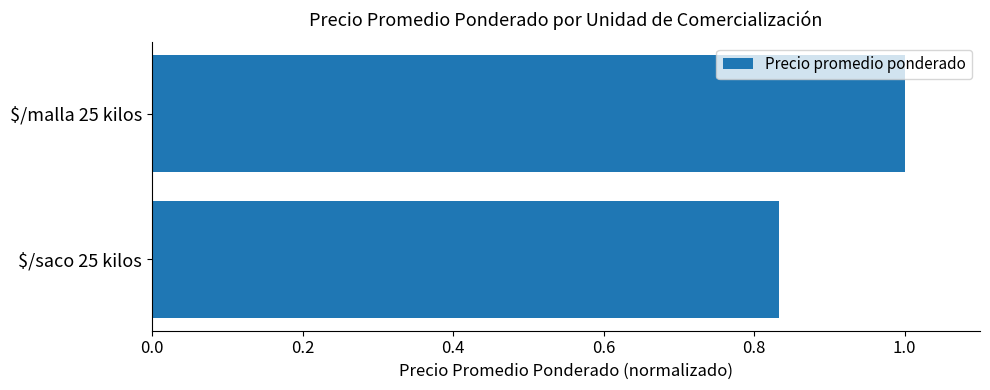

What is the maximum value shown in the chart?

1.0